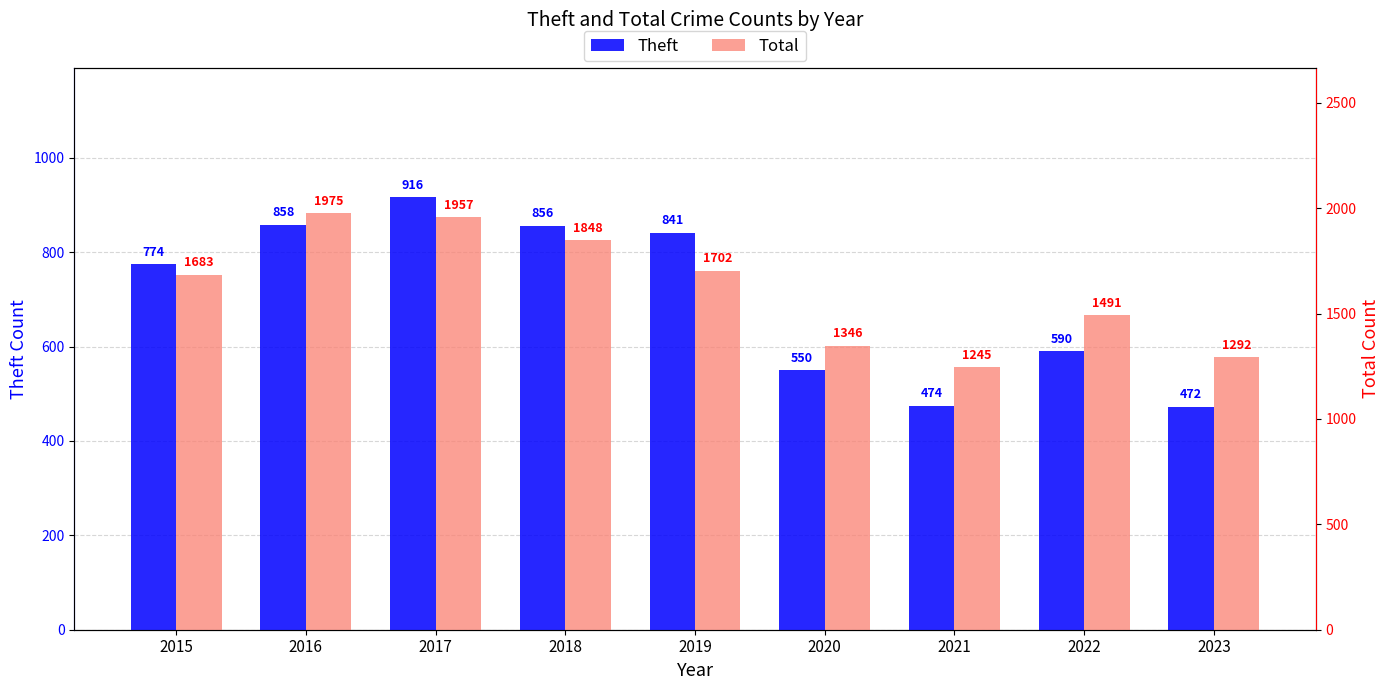

Where is Total nearest to the value 1610?

2015